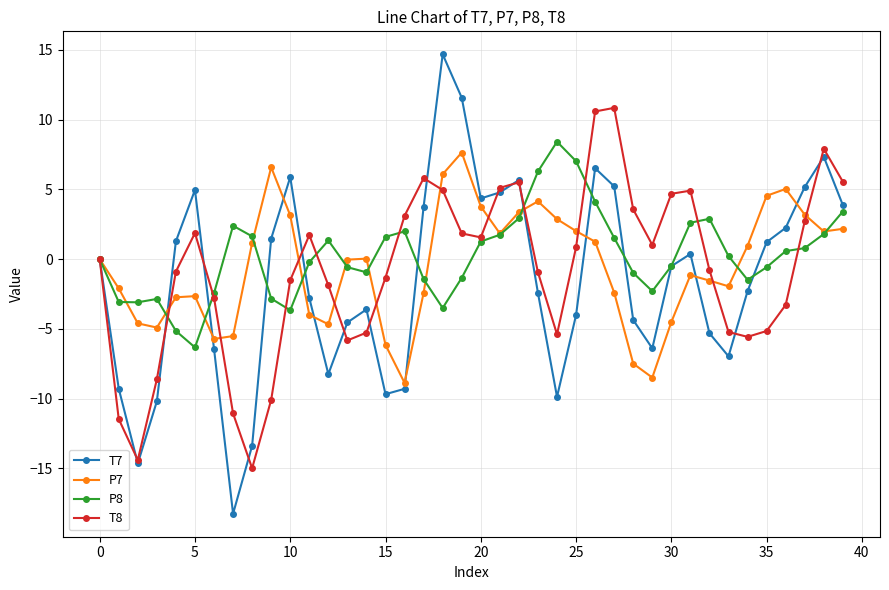

After their last crossing, which series has the higher values: P8 or T7?

T7